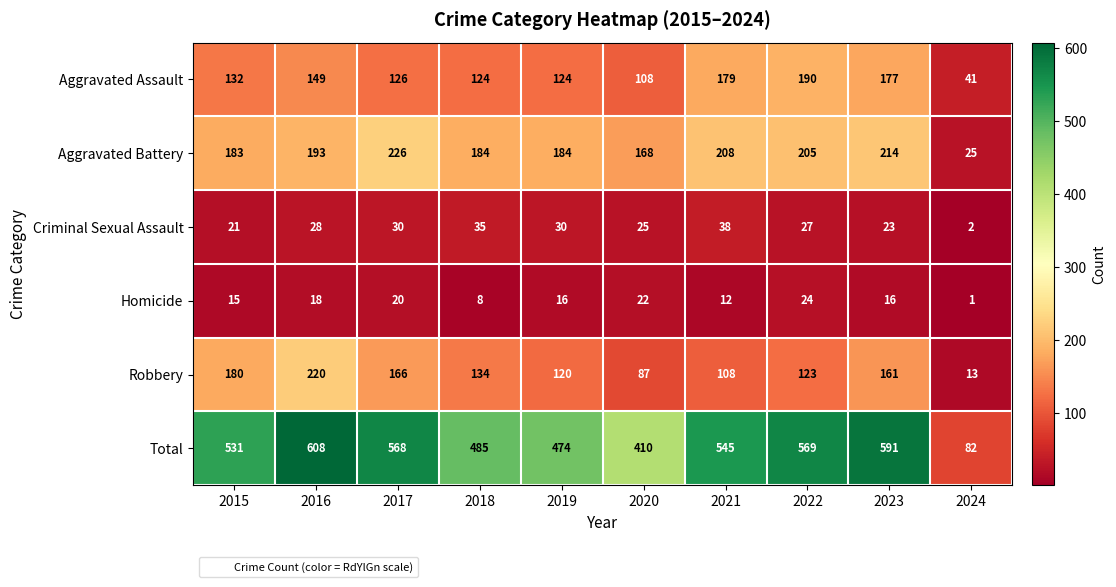

Which series has the largest total across all categories?

Total